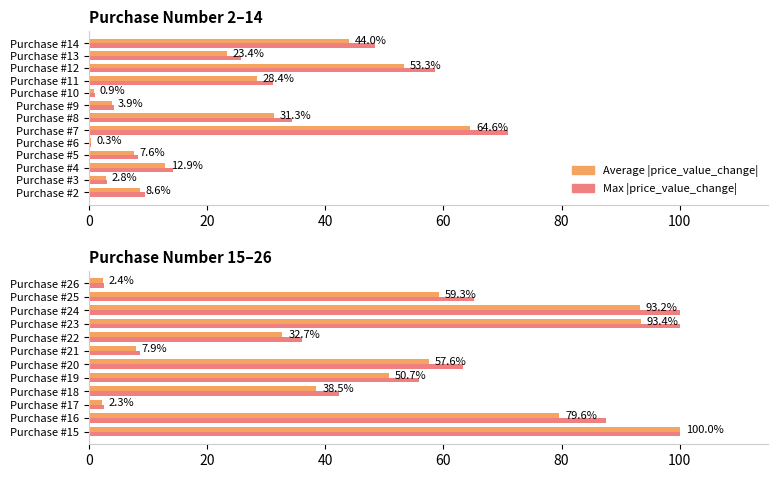

Rank the series by their average value, from highest to lowest.

Max |price_value_change|, Average |price_value_change|